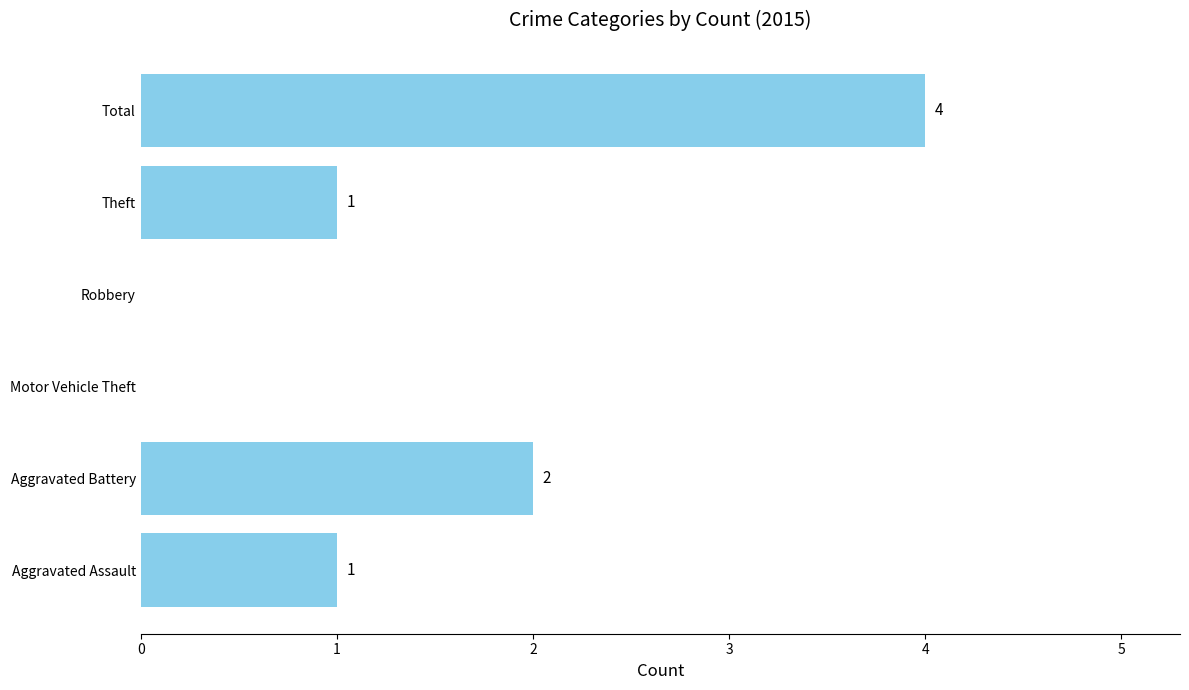

The chart shows a value of 5 at Total. True or false?

False